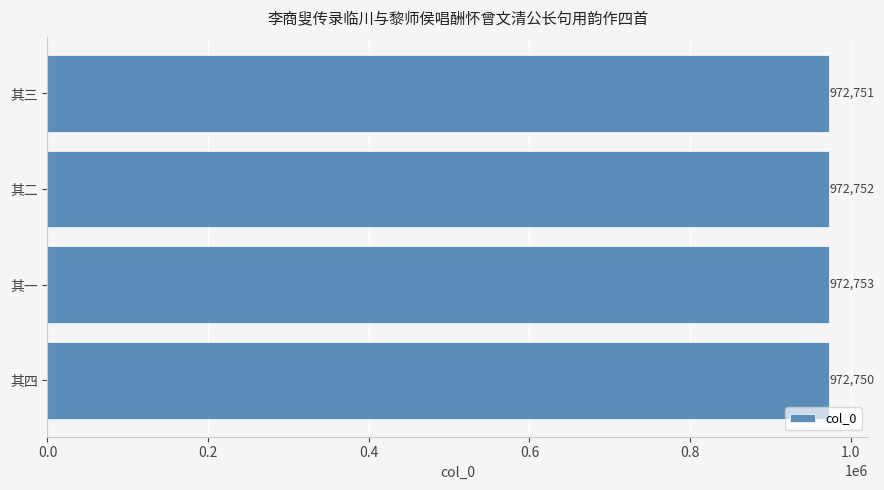

The chart shows a value of 264476 at 其一. True or false?

False